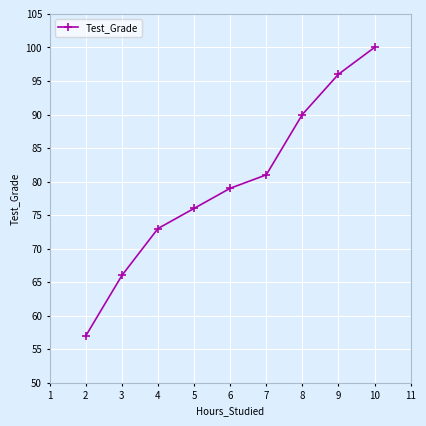

What is the change in value from 7 to 8?

+9